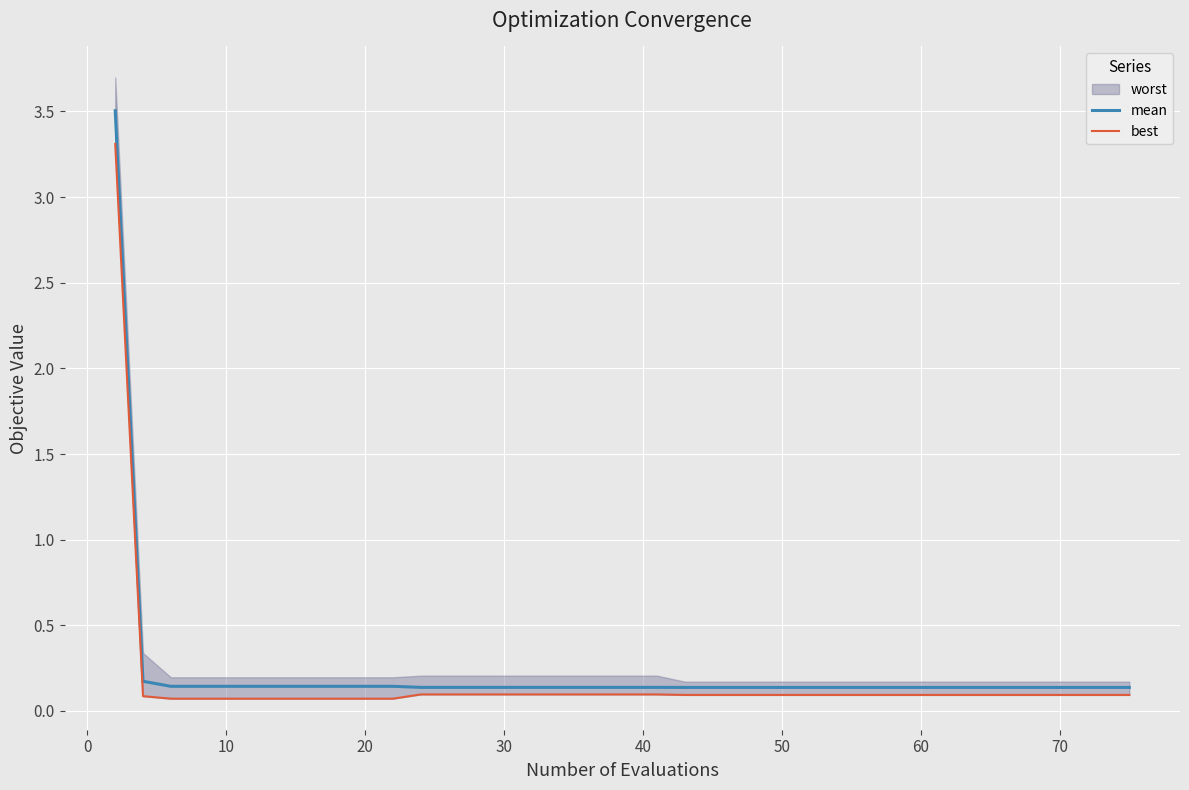

What is the maximum value for best?

3.3